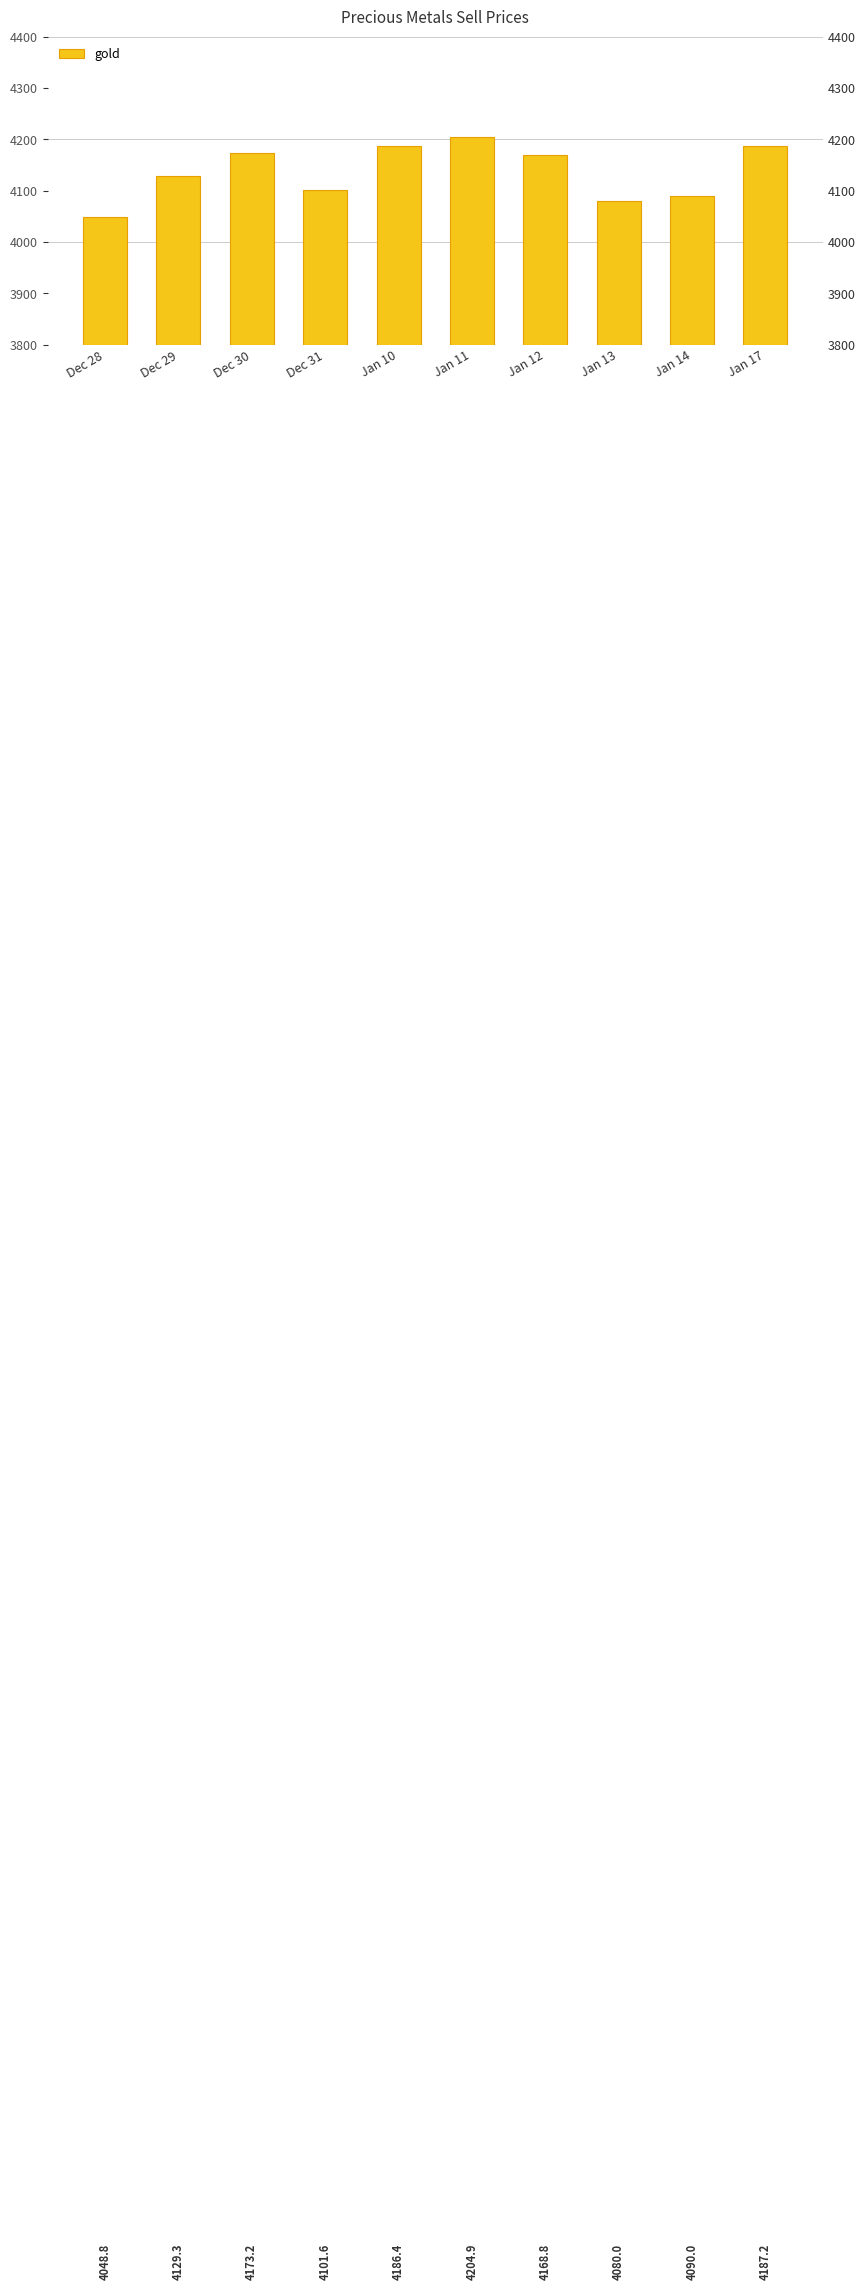

What value does the data have at Dec 29?

4129.3